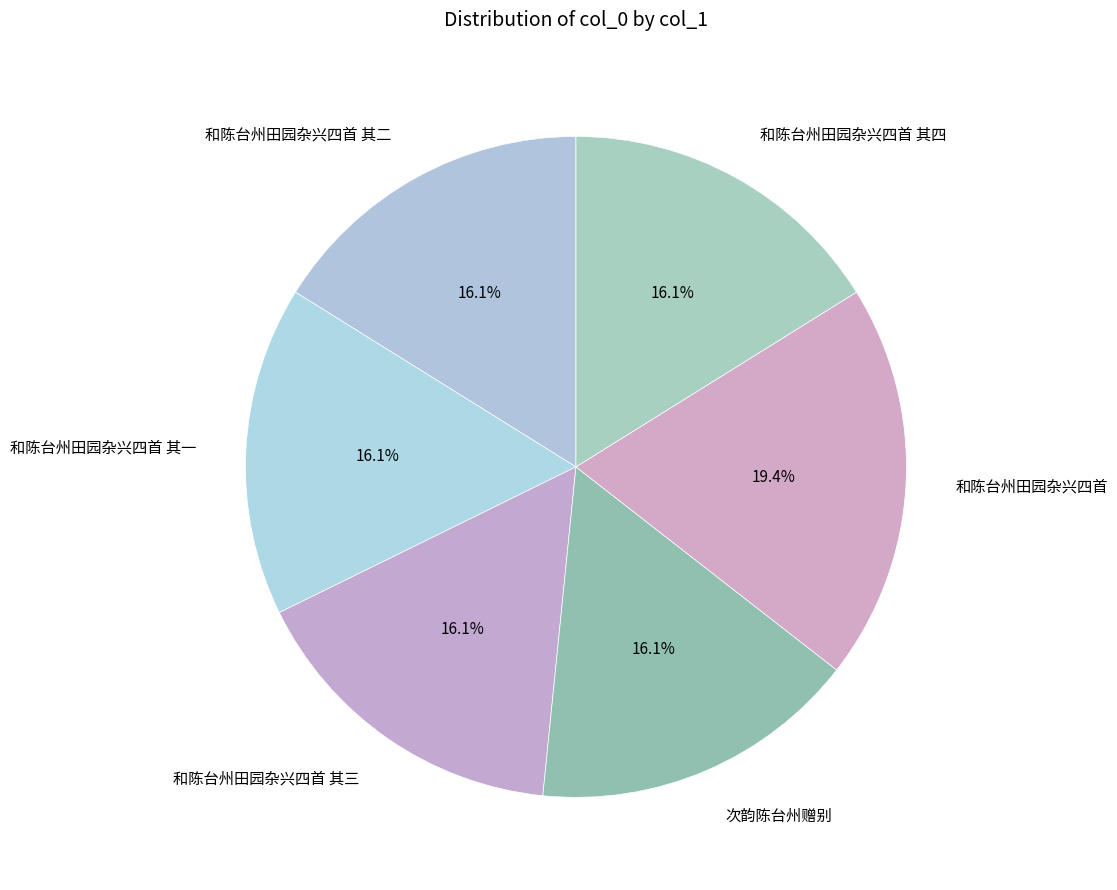

Which category has the biggest portion of the pie?

和陈台州田园杂兴四首